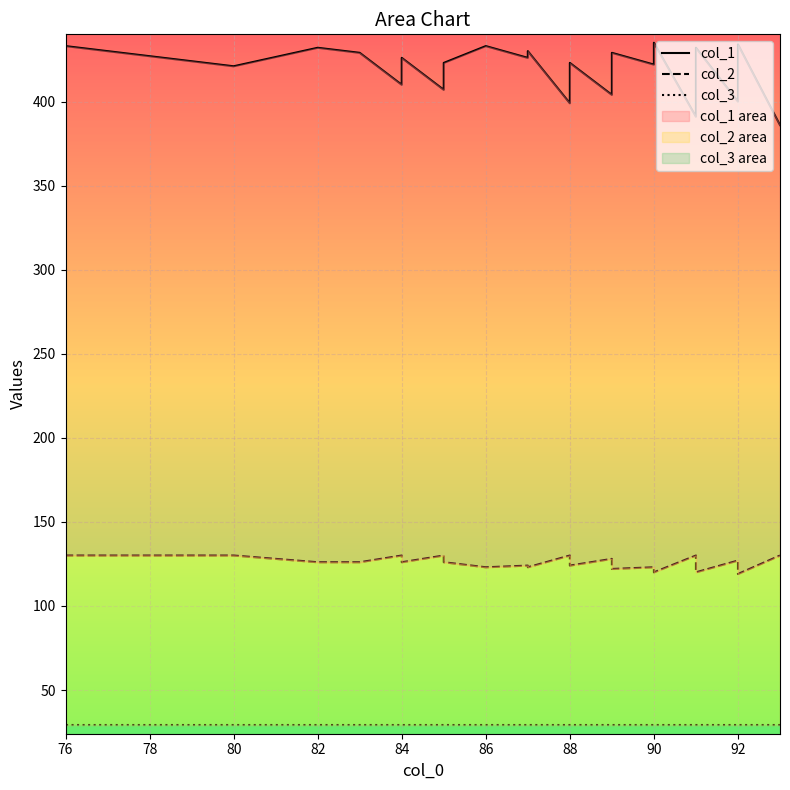

What is the highest value of the col_3 series?

29